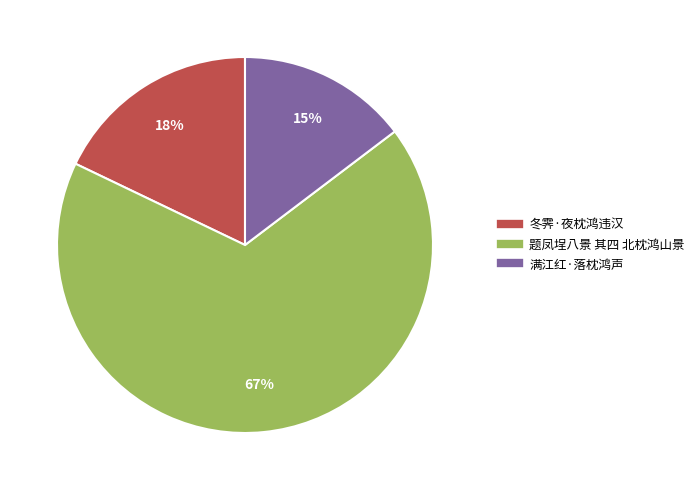

How many segments does this pie chart have?

3